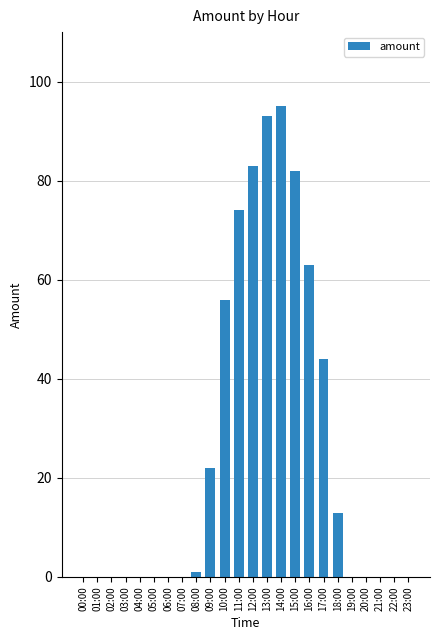

What is the maximum value shown in the chart?

95.0